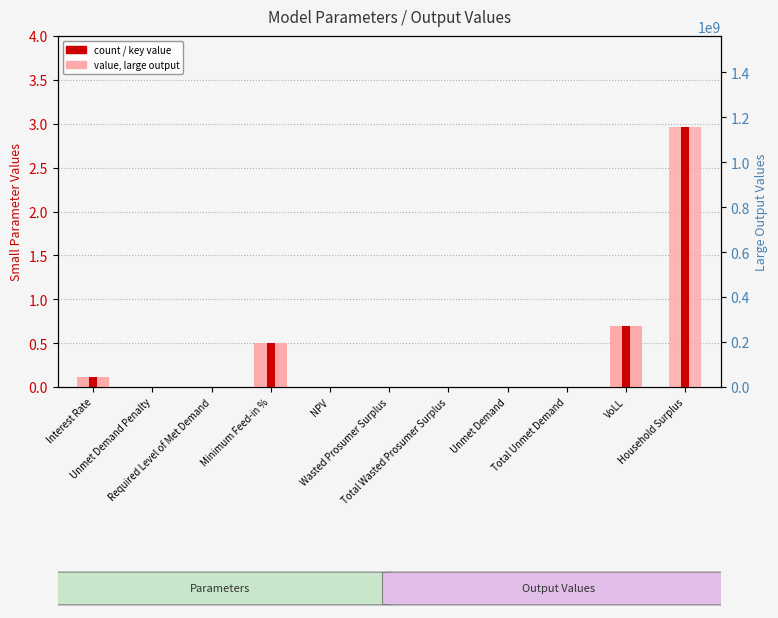

What is the total value across all series at Interest Rate?

0.1